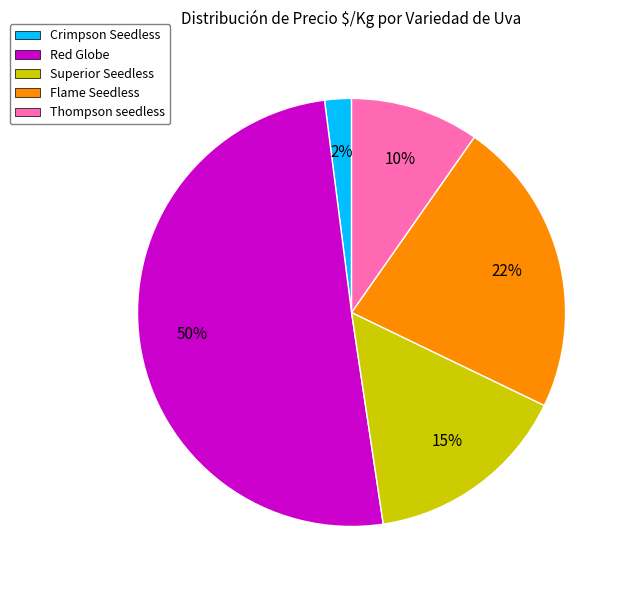

How many segments does this pie chart have?

5